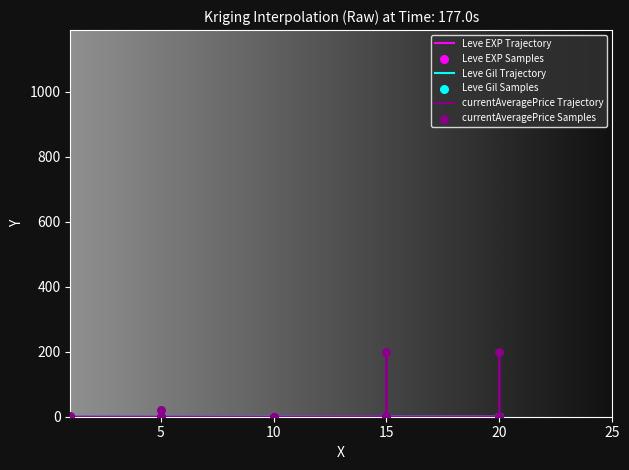

At how many categories does at least one series exceed 6?

3